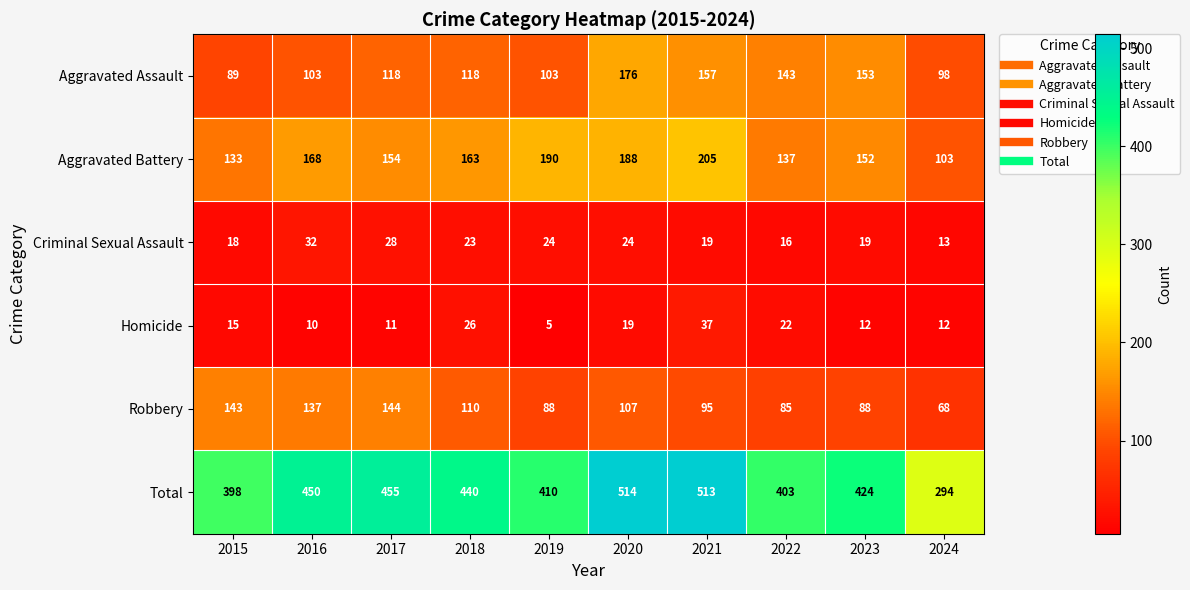

Rank the series at 2022 from highest to lowest value.

Total, Aggravated Assault, Aggravated Battery, Robbery, Homicide, Criminal Sexual Assault